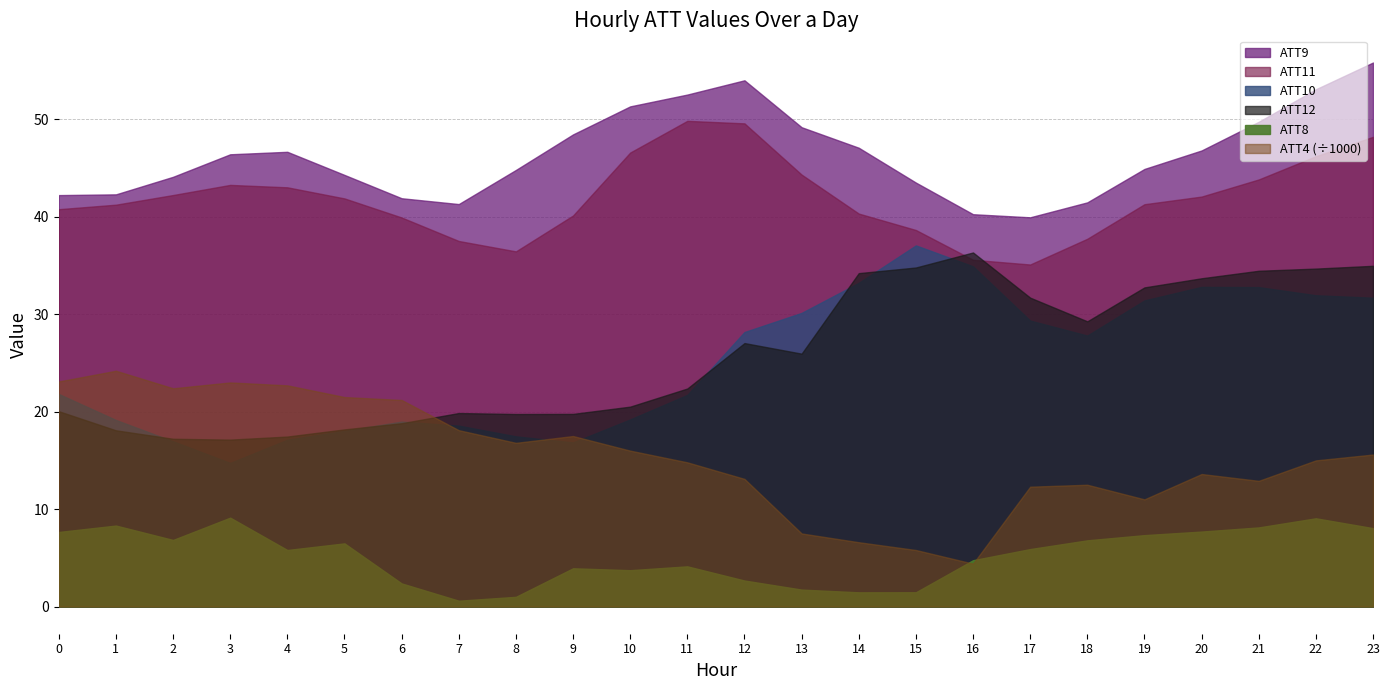

True or false: ATT10 and ATT12 cross at least once.

True